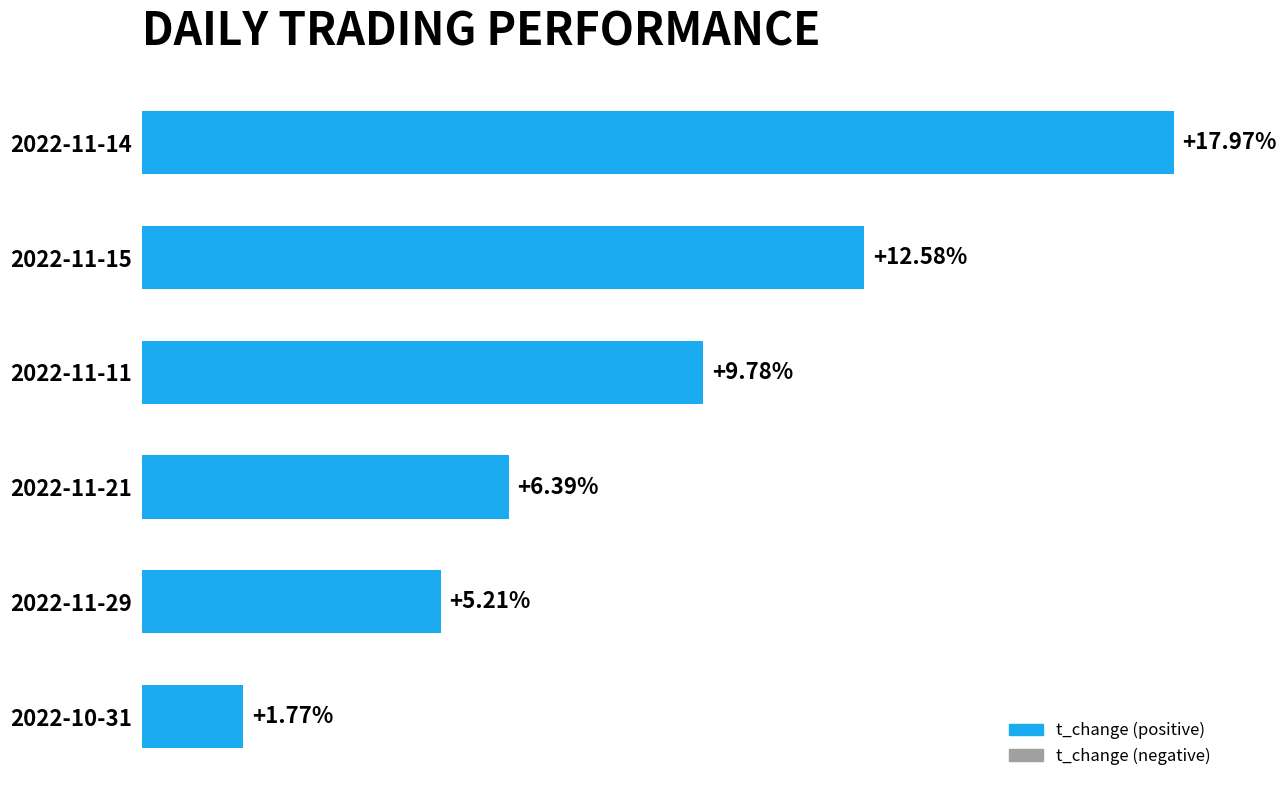

Between 2022-11-11 and 2022-11-14, which is larger?

2022-11-14